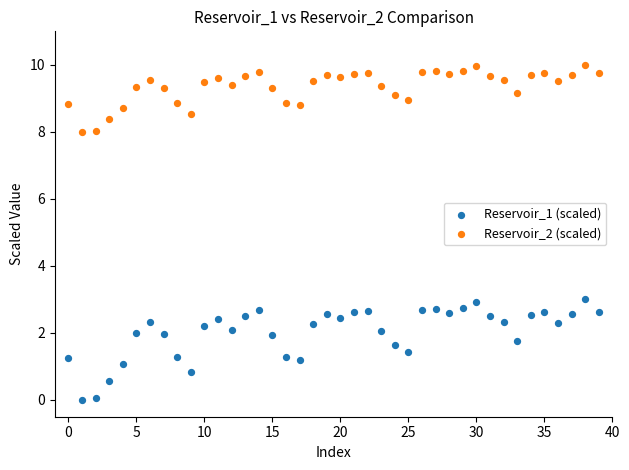

What are all the series names shown in the legend?

Reservoir_1 (scaled), Reservoir_2 (scaled)